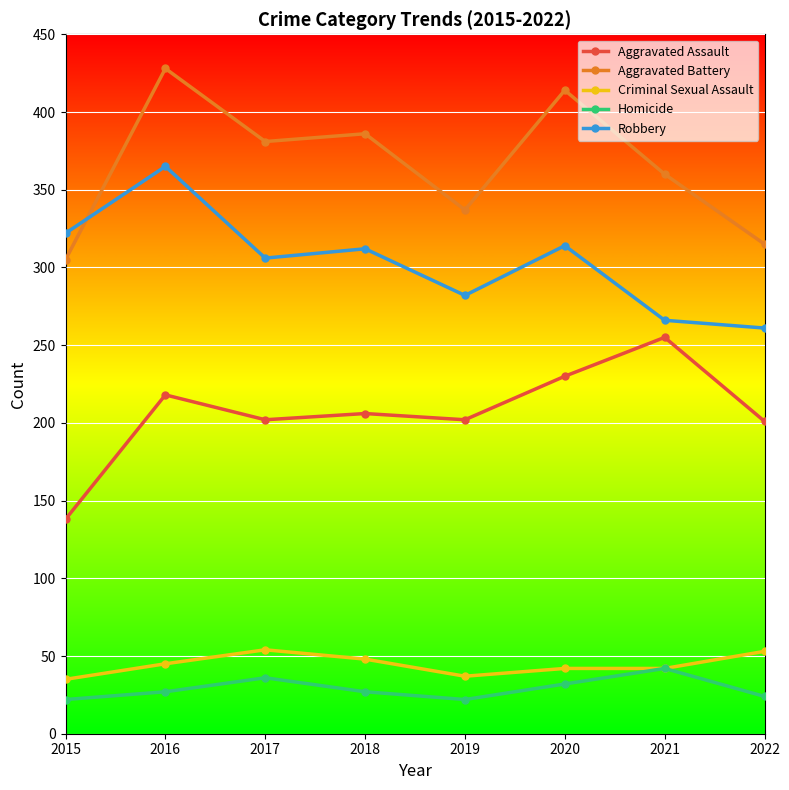

Rank the series at 2015 from lowest to highest value.

Homicide, Criminal Sexual Assault, Aggravated Assault, Aggravated Battery, Robbery